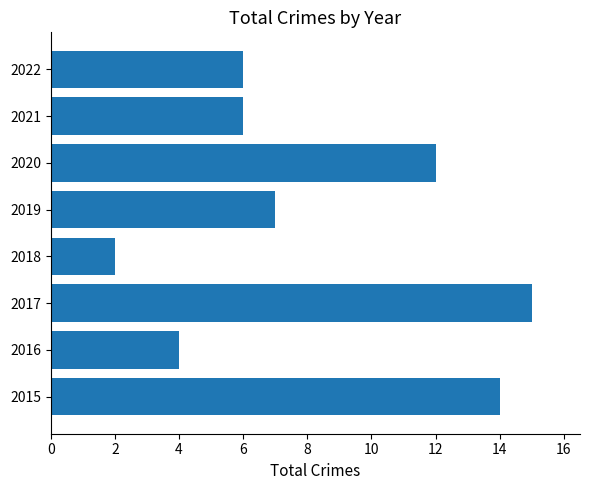

Does the chart contain any negative values?

No